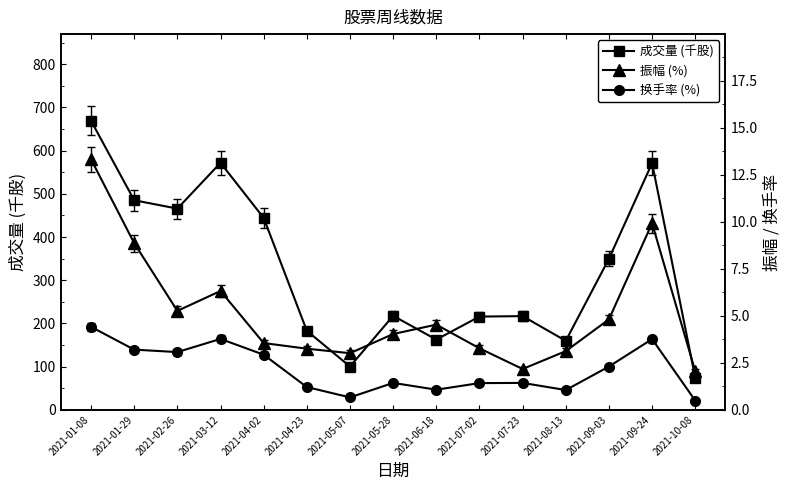

Which series has the largest total across all categories?

成交量 (千股)